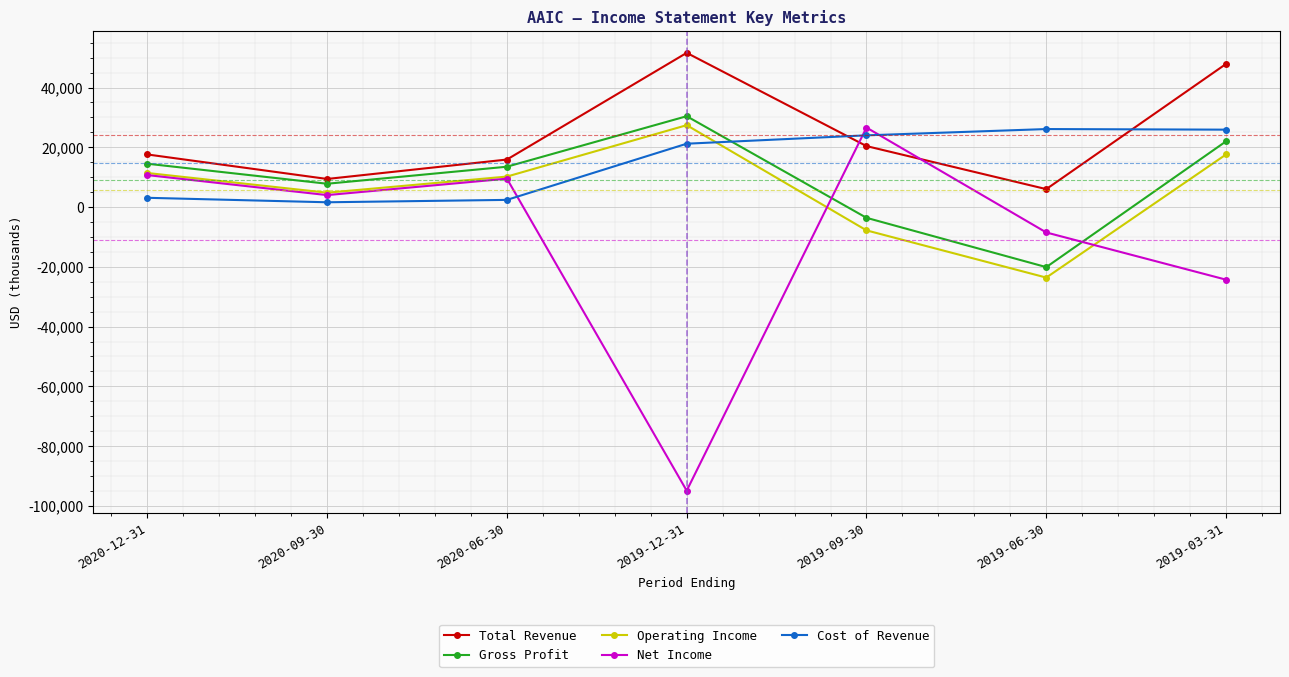

Between 2019-12-31 and 2019-09-30, which series saw the biggest shift?

Net Income